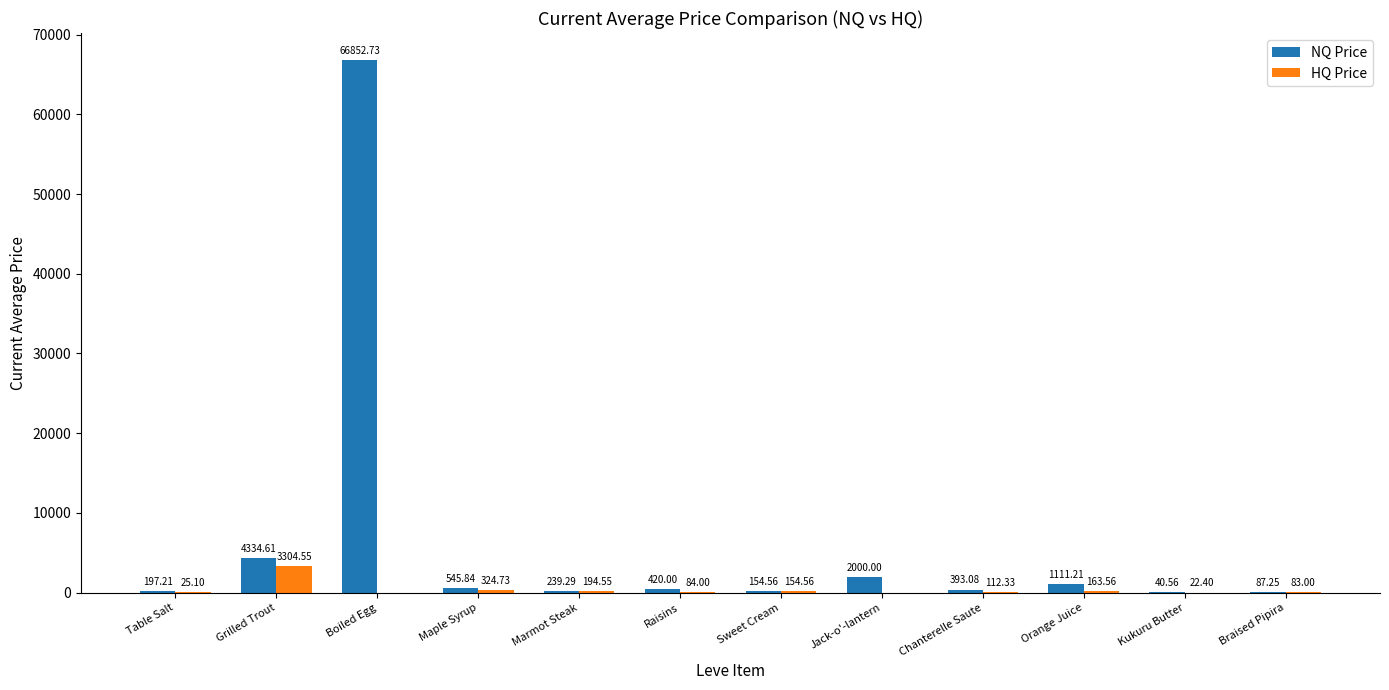

At which category does the chart reach its peak across all series?

Boiled Egg